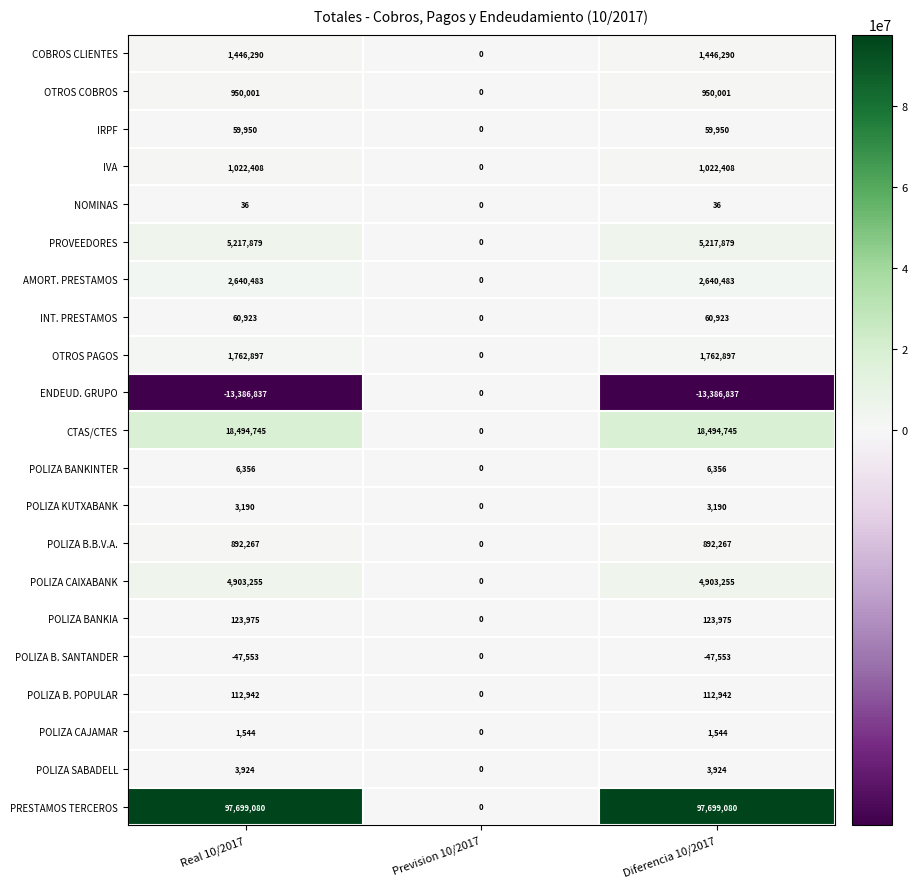

Which category has the lowest value in the POLIZA B. POPULAR series?

Prevision 10/2017